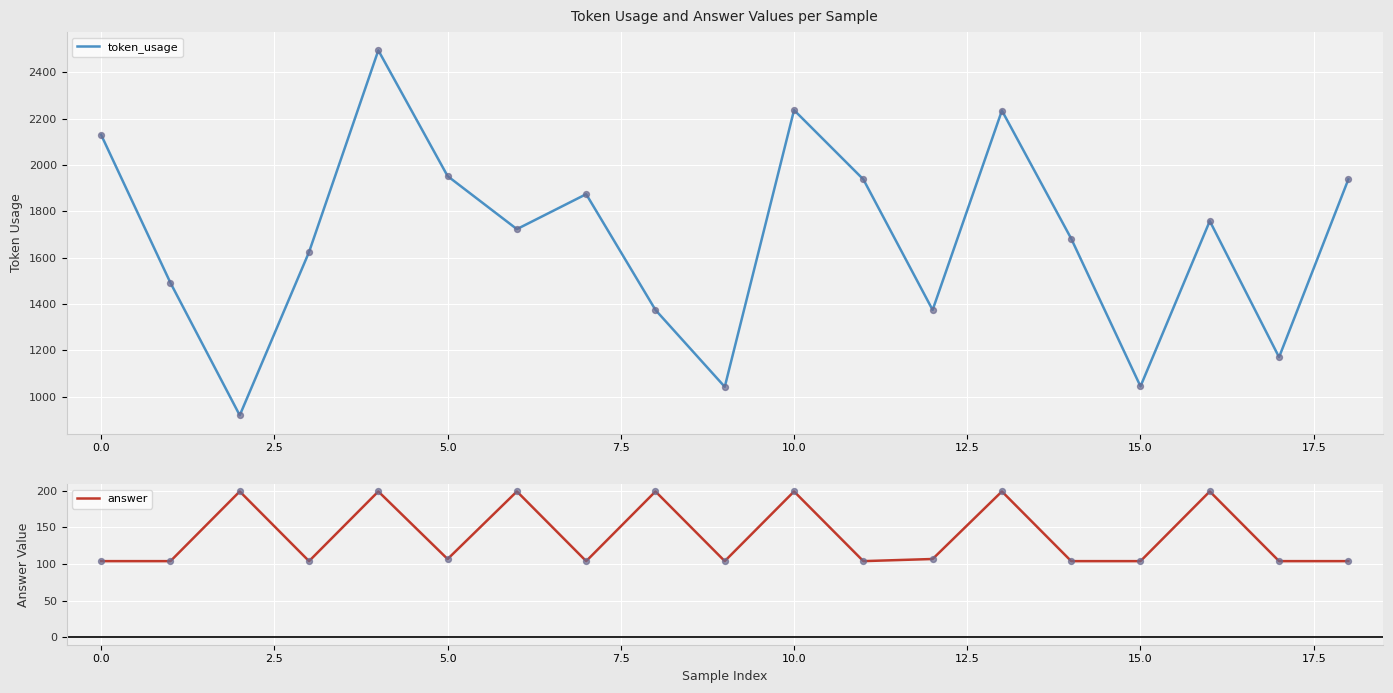

Which series has the widest spread of Y values?

token_usage